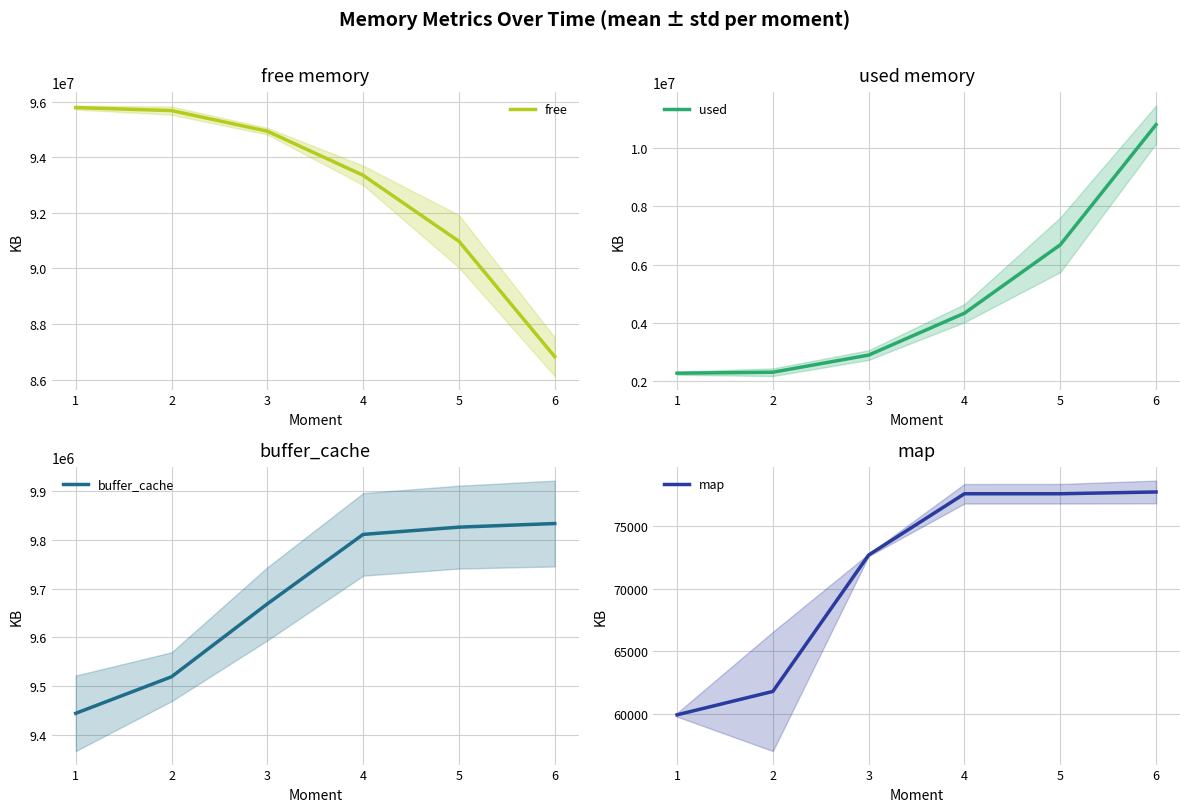

Reading left to right, list all the values displayed in this chart.

free: 95782683.4	95674077.7	94933972.0	93348082.3	90977028.0	86829520.0
used: 2256531.4	2290084.6	2880447.4	4323636.0	6679785.1	10819886.4
buffer_cache: 9444197.1	9519249.7	9668992.6	9811693.7	9826598.9	9834005.6
map: 59945.7	61808.6	72672.0	77550.3	77550.9	77692.0